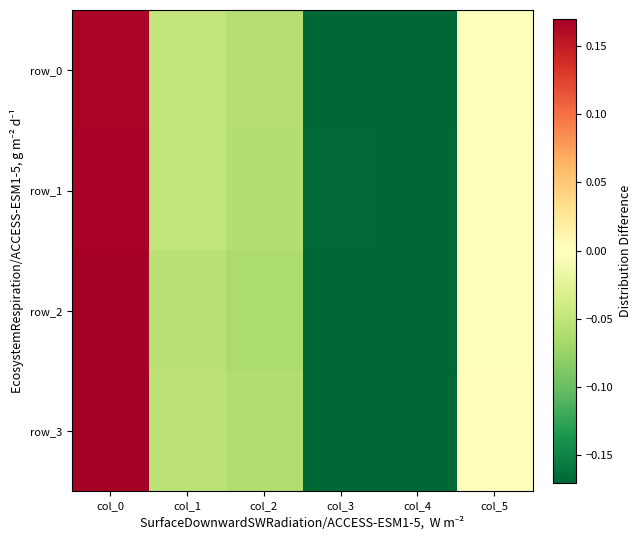

Between col_4 and col_5, which series saw the biggest shift?

row_3